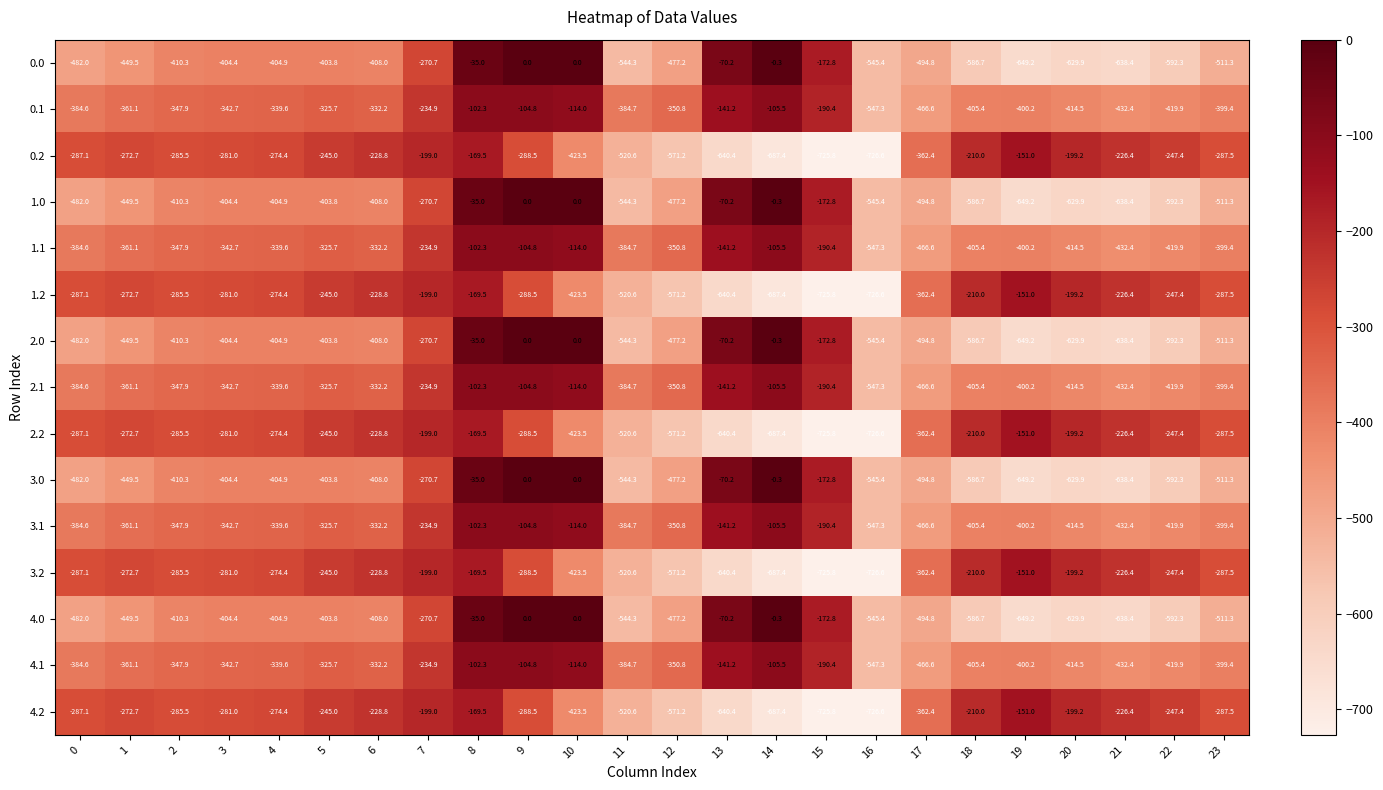

What is the average value of the 3.2 series?

-354.6